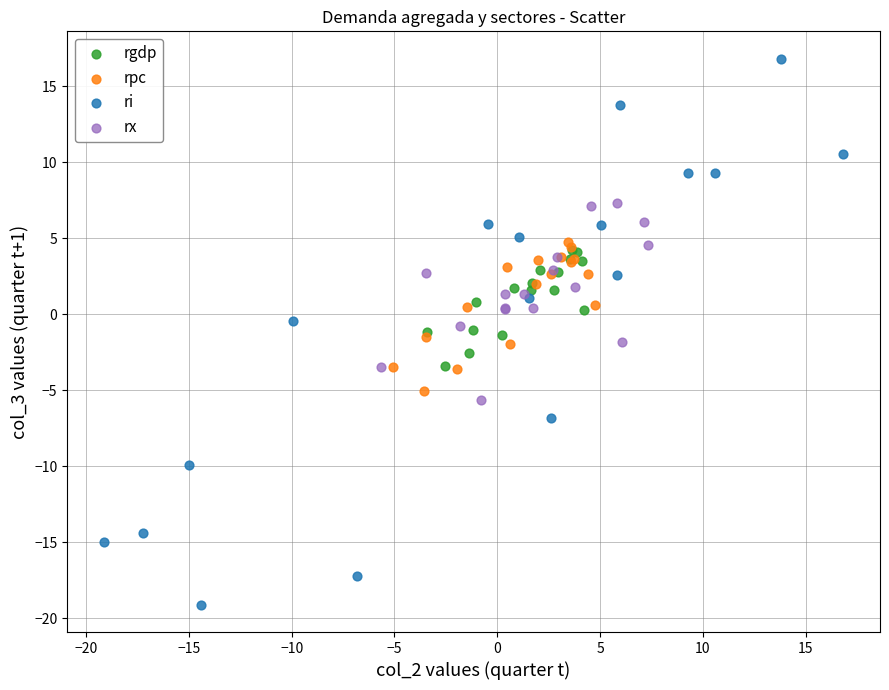

Which series contains the highest Y value?

ri